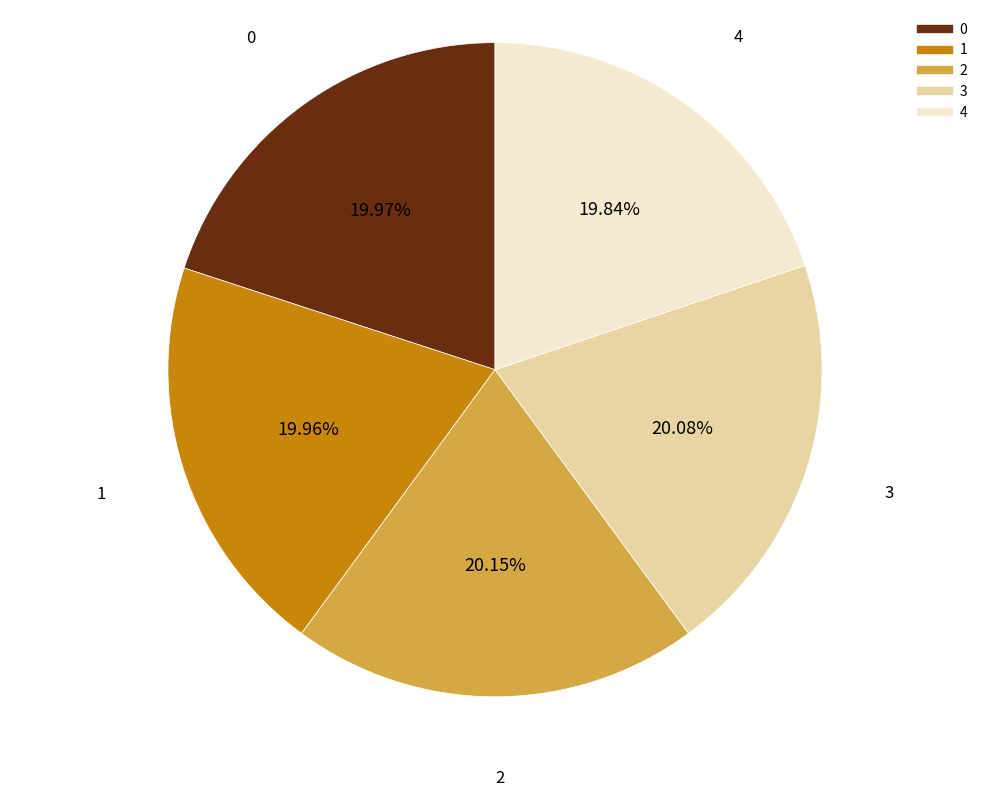

Is there any slice that represents more than half of the pie?

No